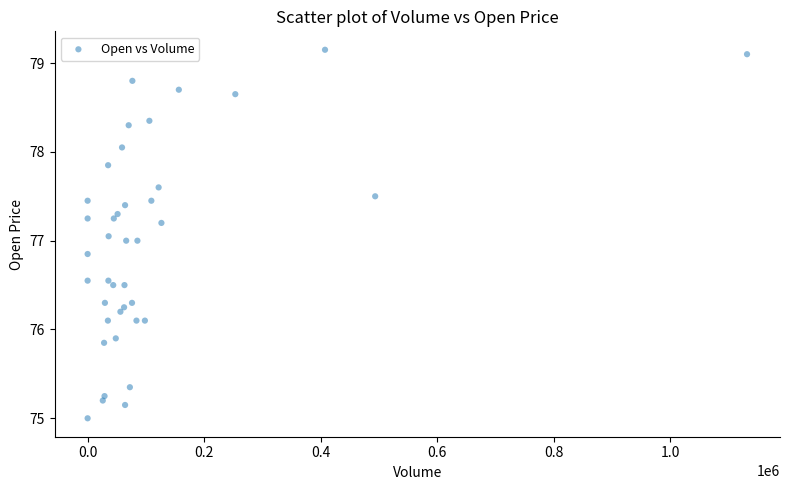

What is the range of X values (max minus min)?

1132081.0